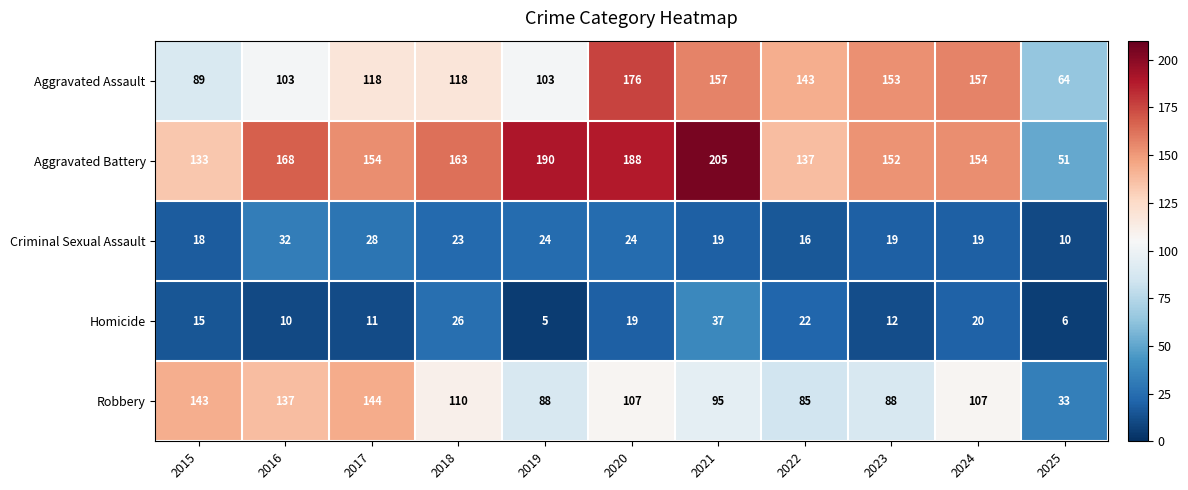

What is the greatest value displayed?

205